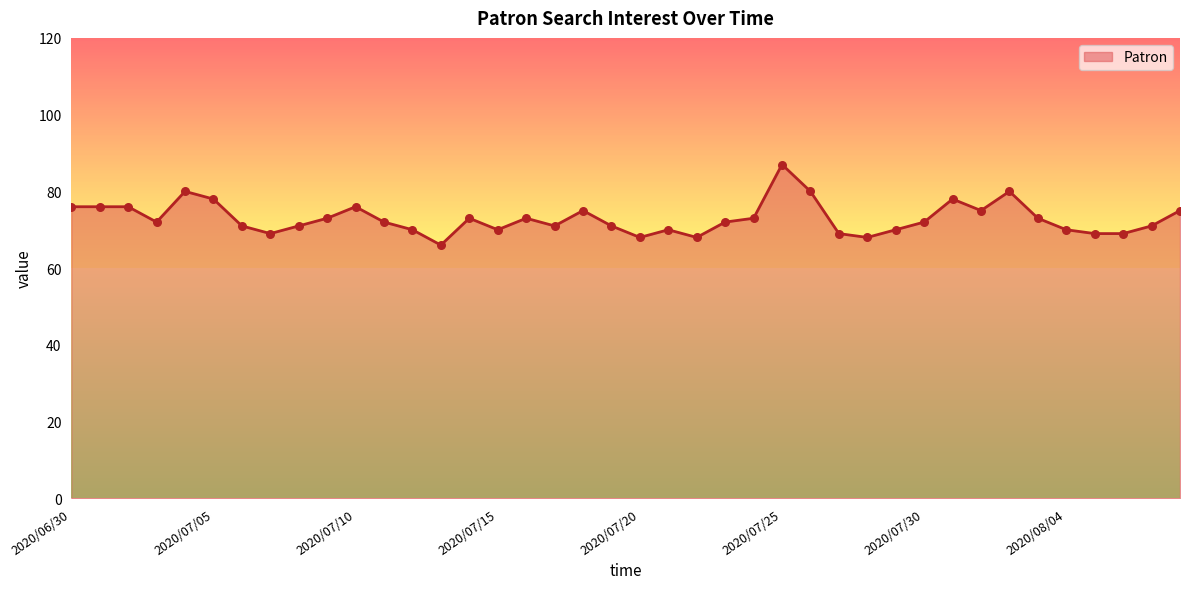

What is the minimum value shown in the chart?

66